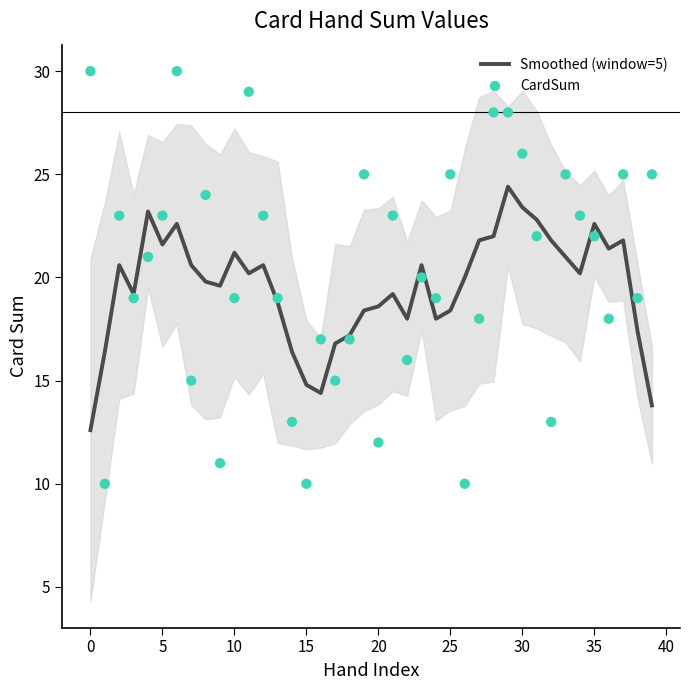

The Smoothed (window=5) series shows 18.4 at 25. True or false?

True